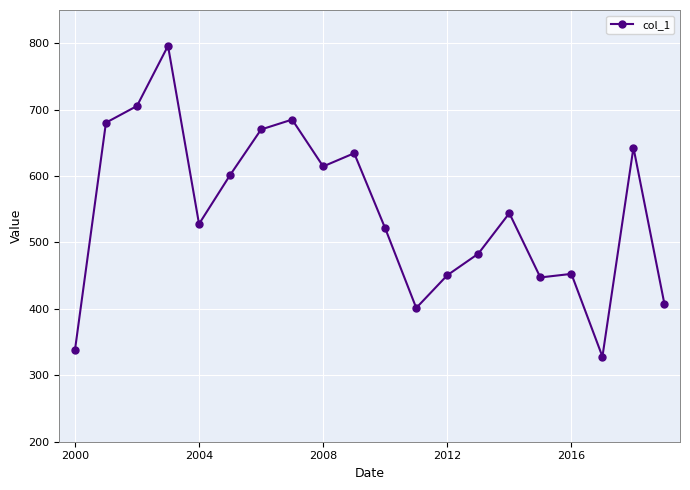

What is the greatest value displayed?

796.1